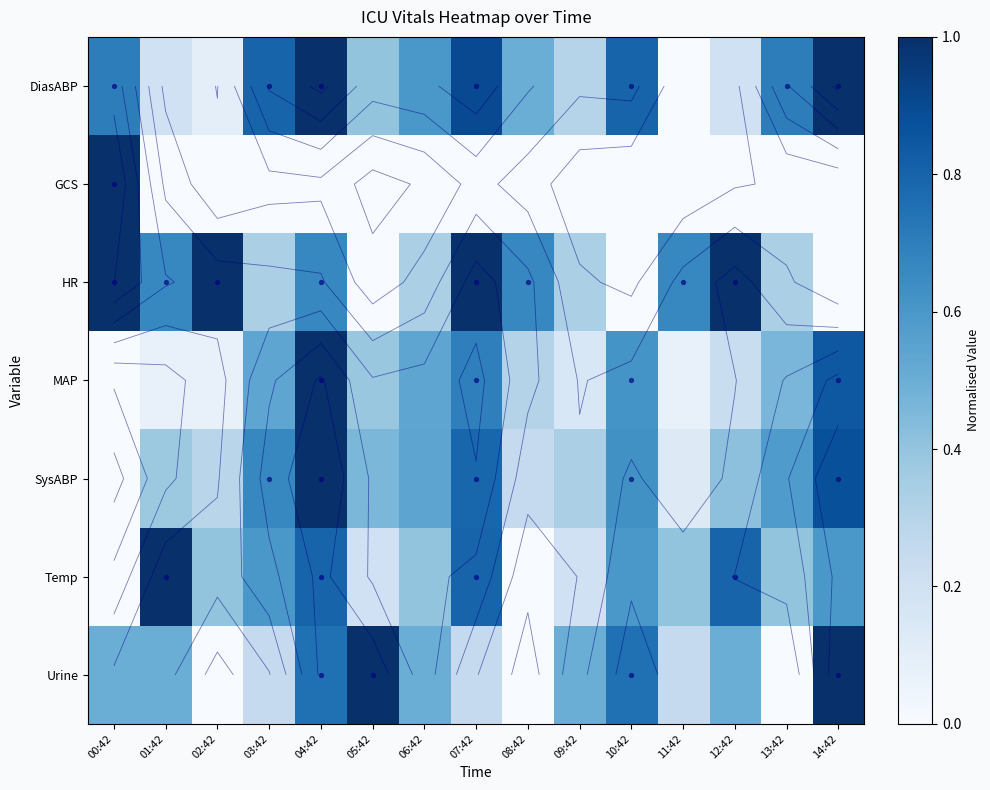

How many values in the SysABP series exceed 0?

14